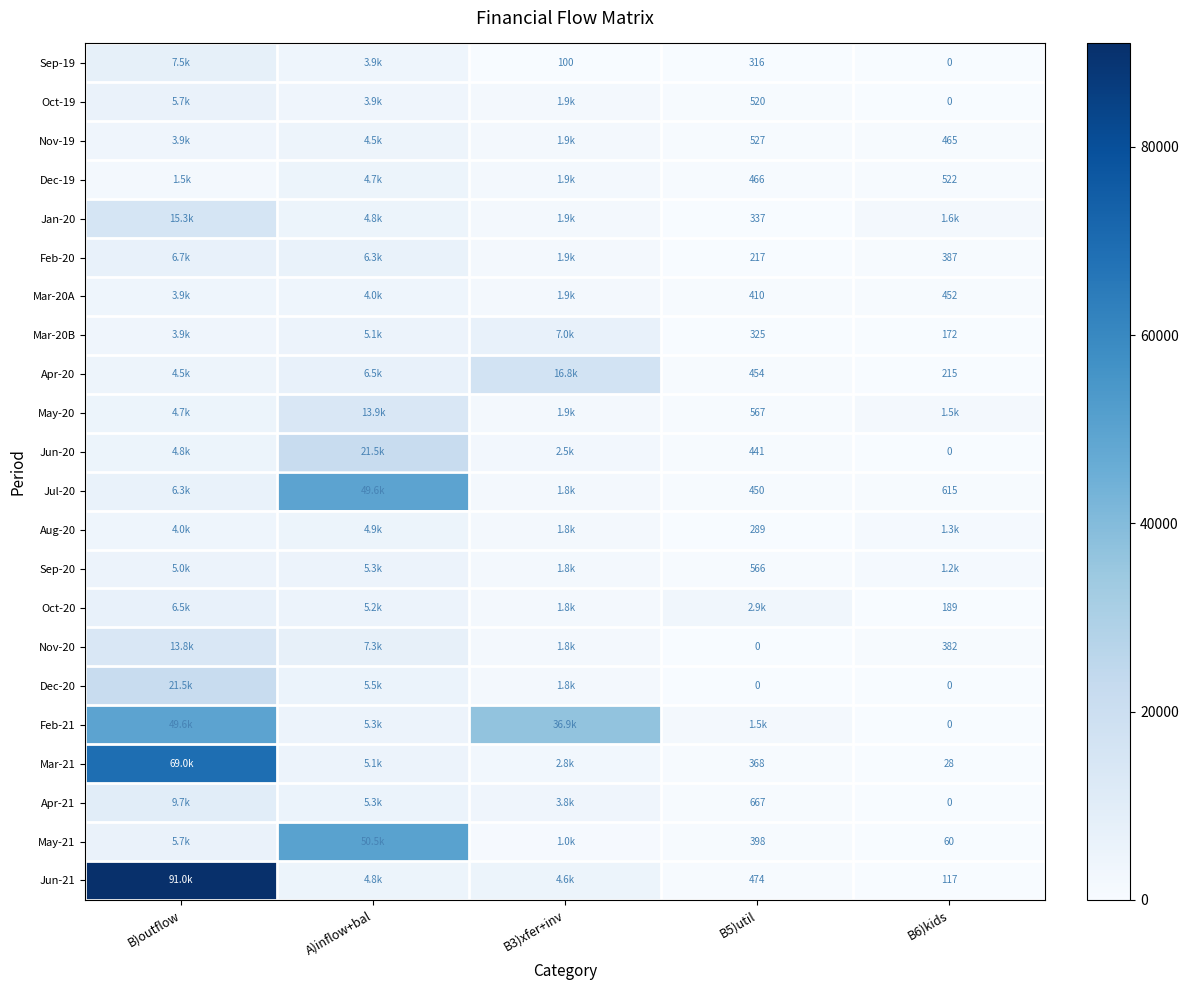

What is the spread (max minus min) of values at B3)xfer+inv?

36800.1